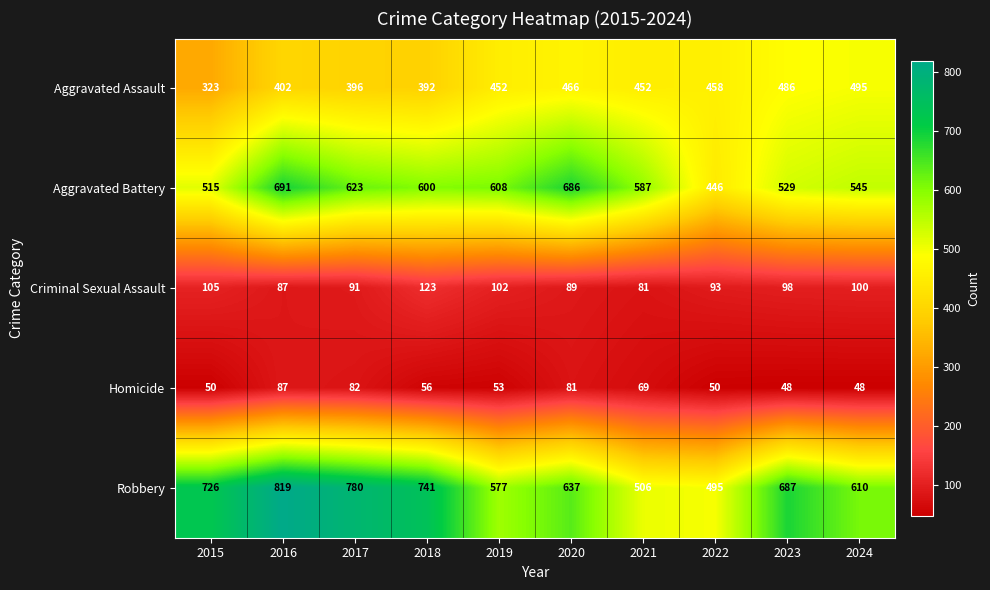

The Aggravated Assault series shows 452 at 2019. True or false?

True